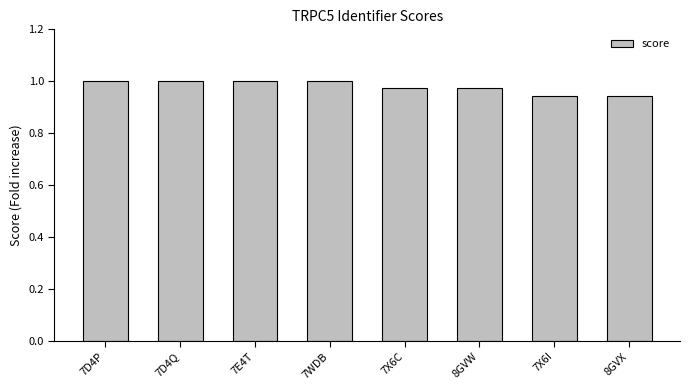

Between 7D4P and 7X6I, which is larger?

7D4P